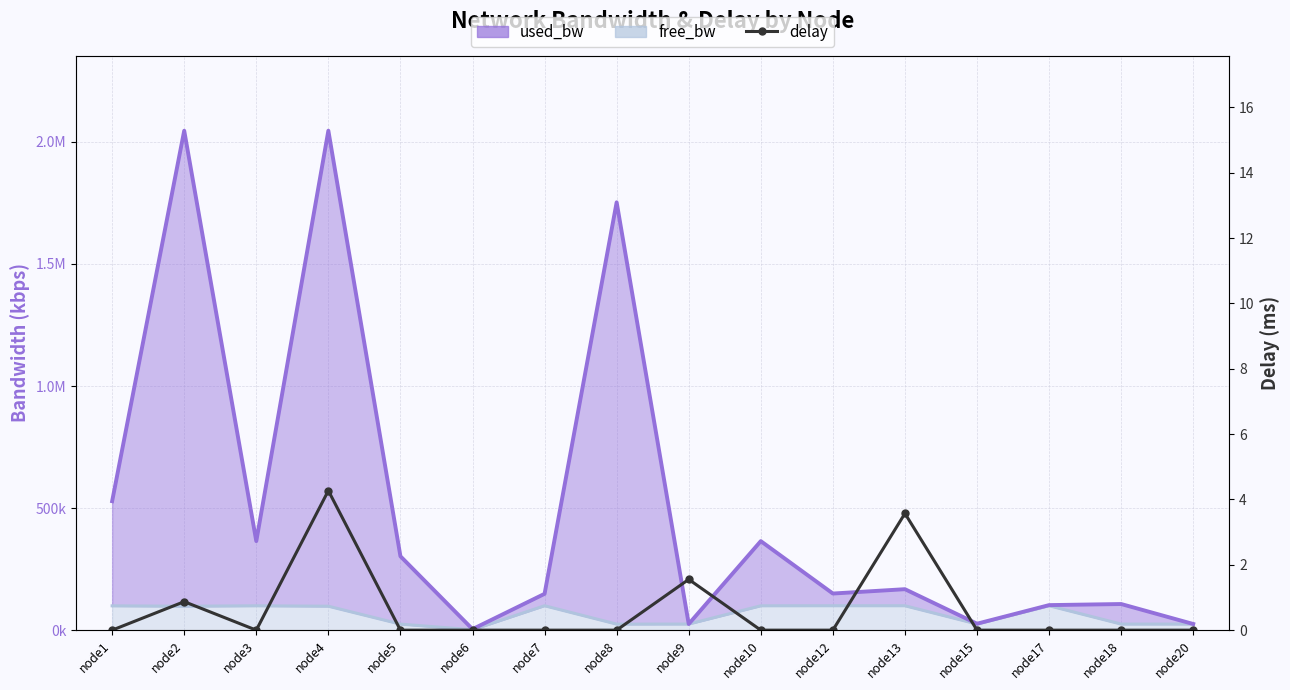

Does the chart have visible grid lines?

Yes